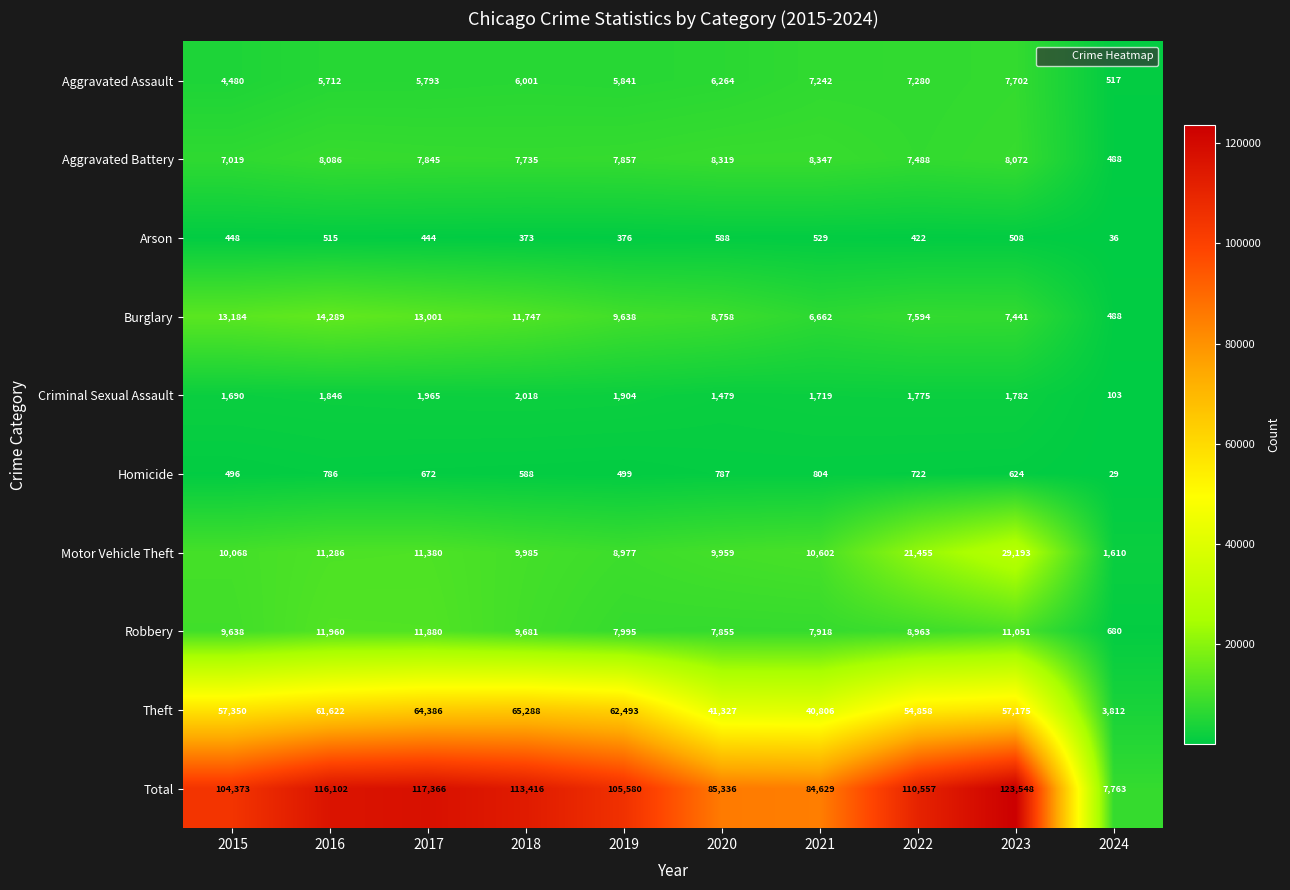

Rank the categories by Total value from highest to lowest.

2023, 2017, 2016, 2018, 2022, 2019, 2015, 2020, 2021, 2024